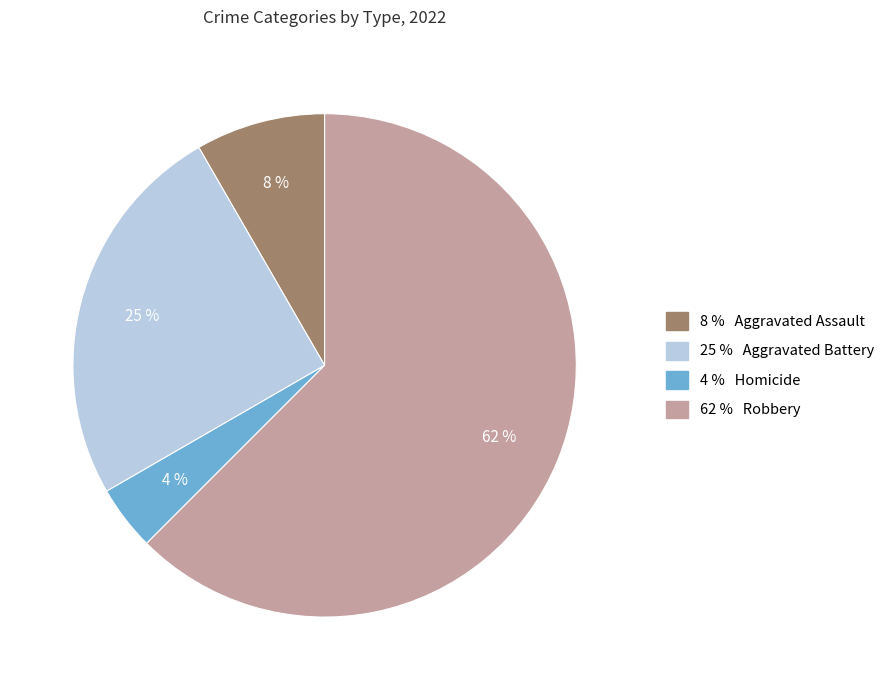

Count the number of slices in the pie.

4